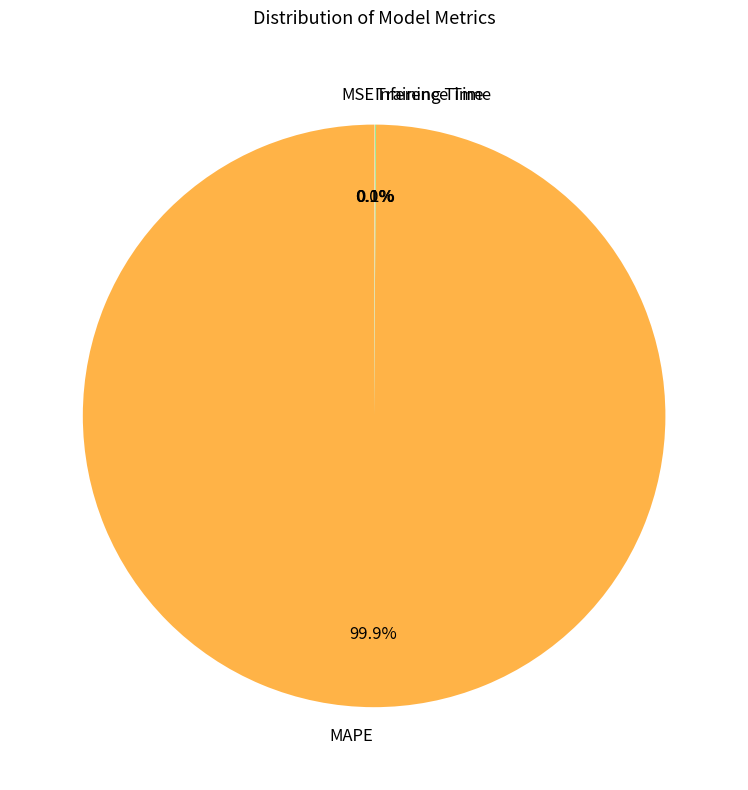

Which category has the biggest portion of the pie?

MAPE